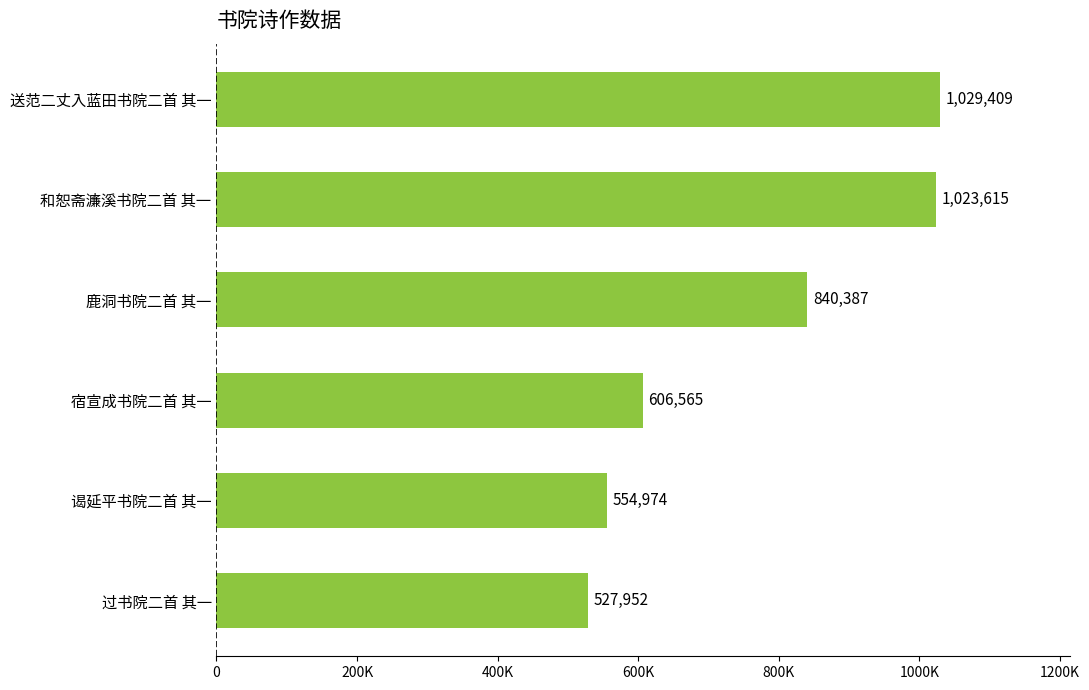

List the labels in order of value, largest first.

送范二丈入蓝田书院二首 其一, 和恕斋濂溪书院二首 其一, 鹿洞书院二首 其一, 宿宣成书院二首 其一, 谒延平书院二首 其一, 过书院二首 其一